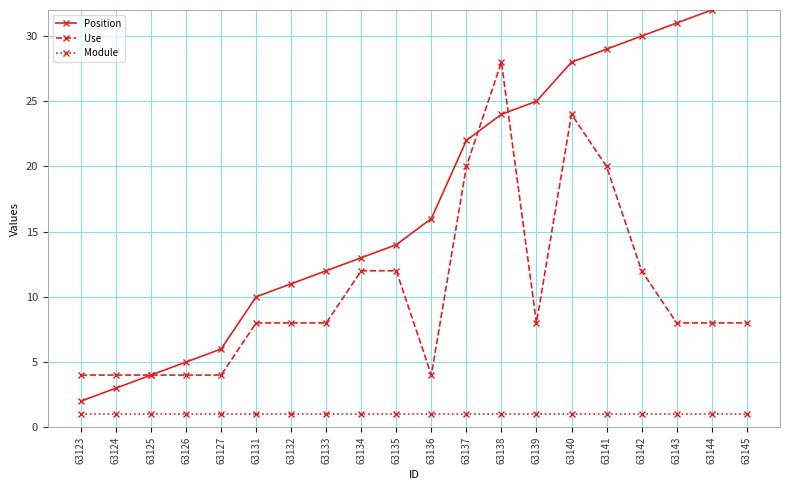

How many lines are shown in the chart?

3